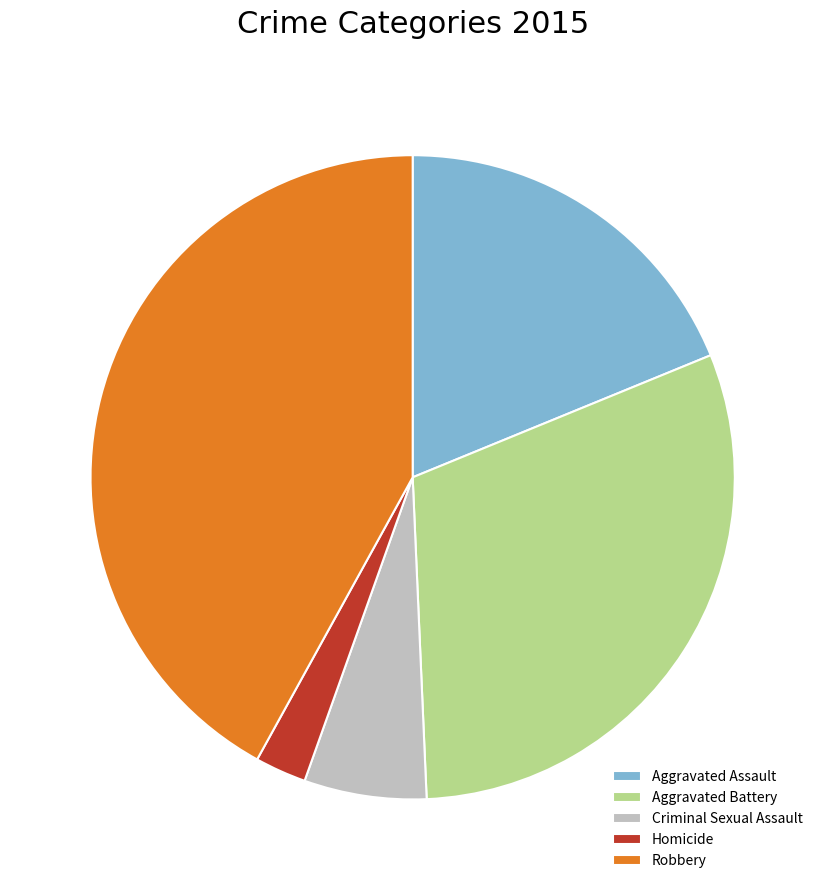

Count the number of slices in the pie.

5